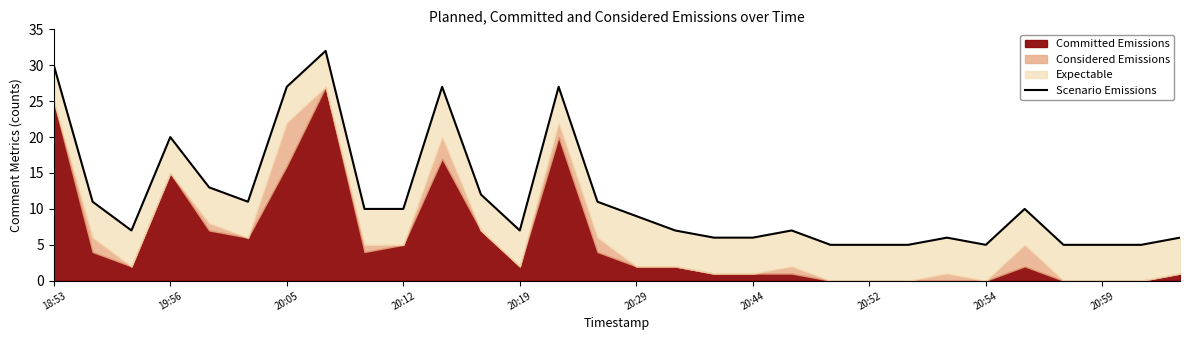

The chart shows a value of 10 at 23. True or false?

False